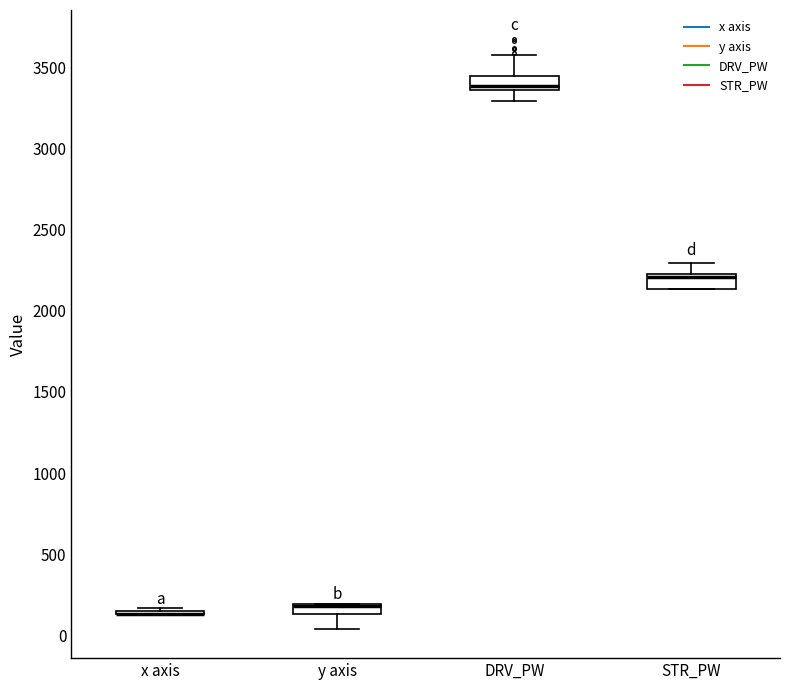

Where is the lower edge of the box for DRV_PW on the y-axis? The values are not printed on the chart, so give them approximately, as read against the axis.

3350